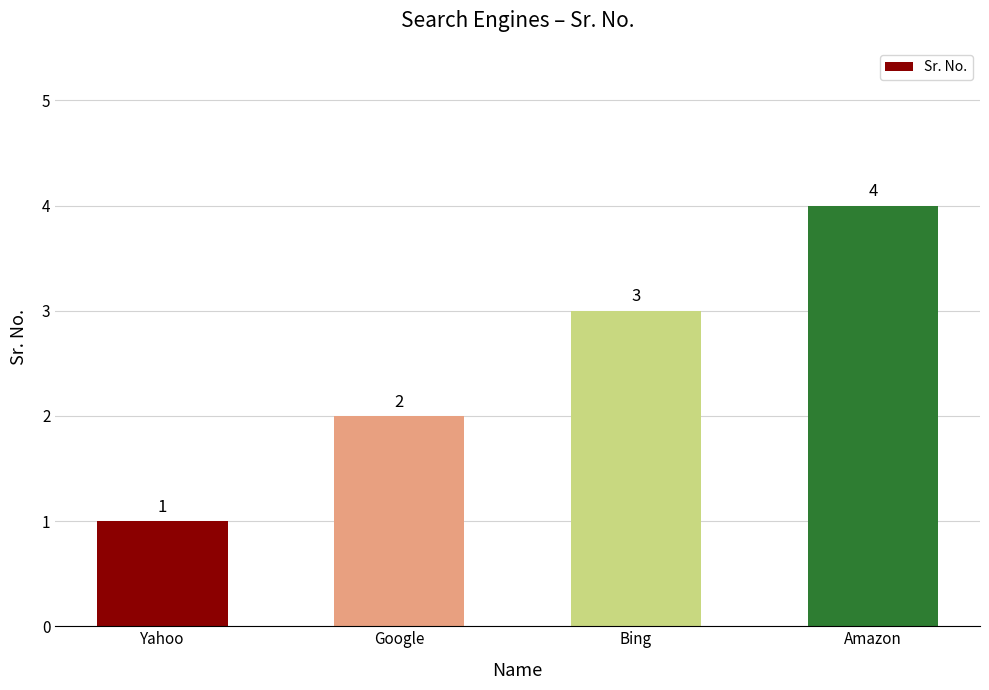

Between Yahoo and Bing, which is larger?

Bing